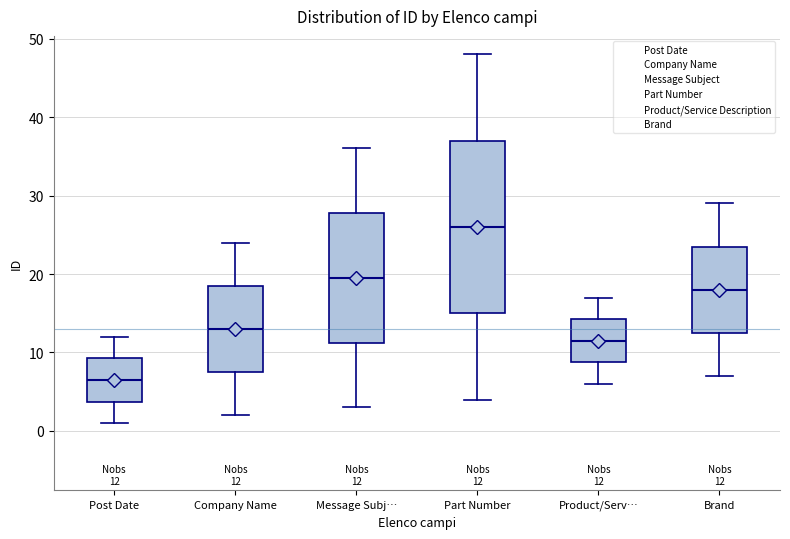

Which box is the tallest, from its lower edge to its upper edge?

Part Number